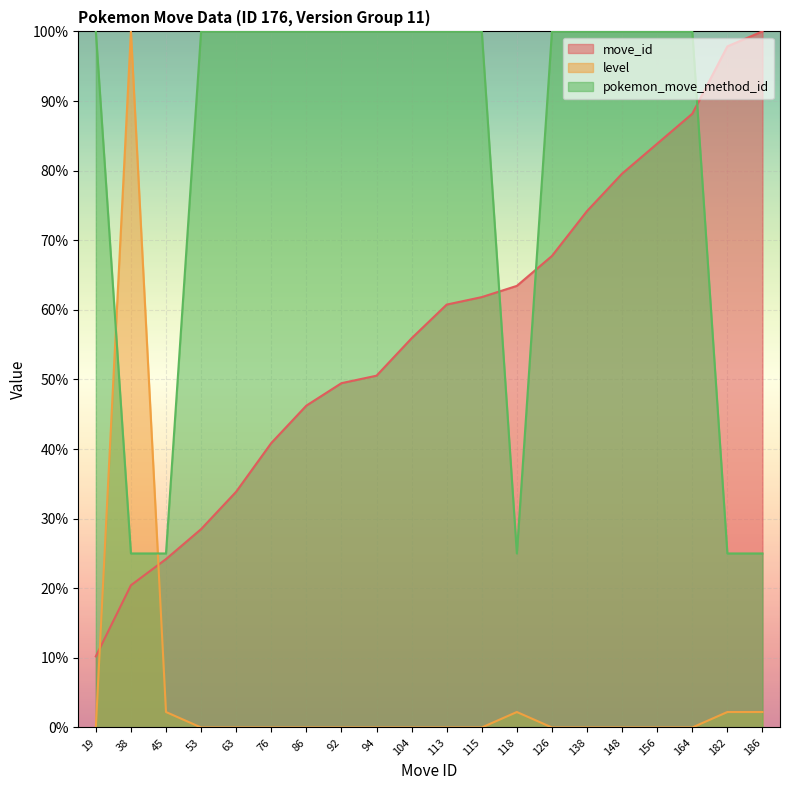

Rank the series at 115 from highest to lowest value.

pokemon_move_method_id, move_id, level